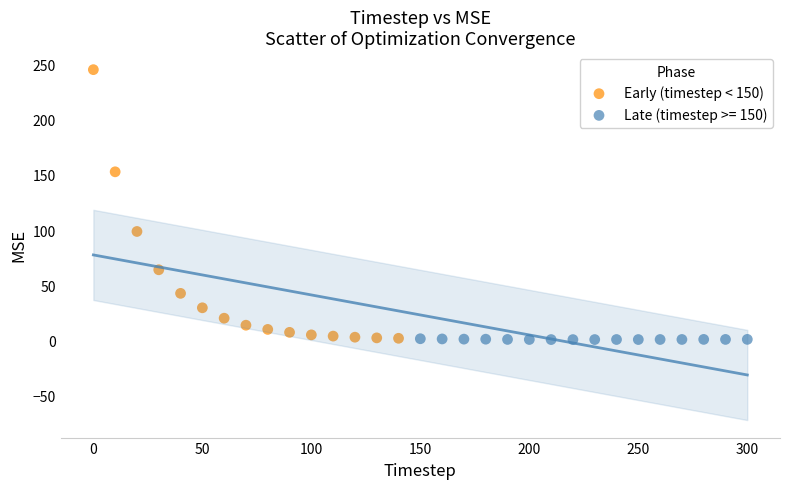

Which series has the widest spread of Y values?

Early (timestep < 150)